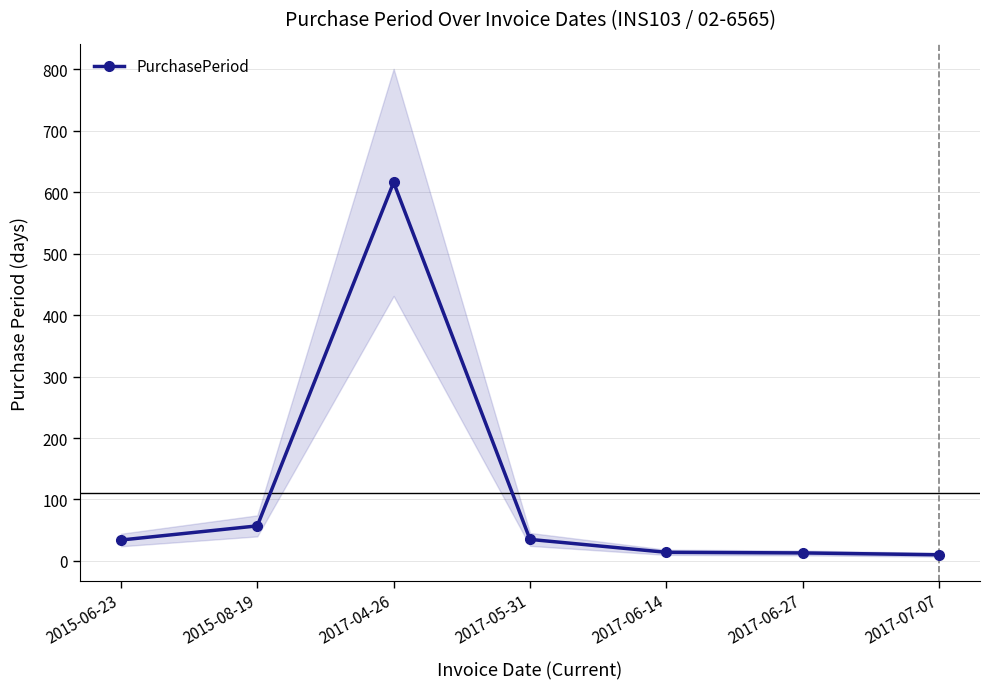

Is it true that the value at 2017-05-31 is 35?

True